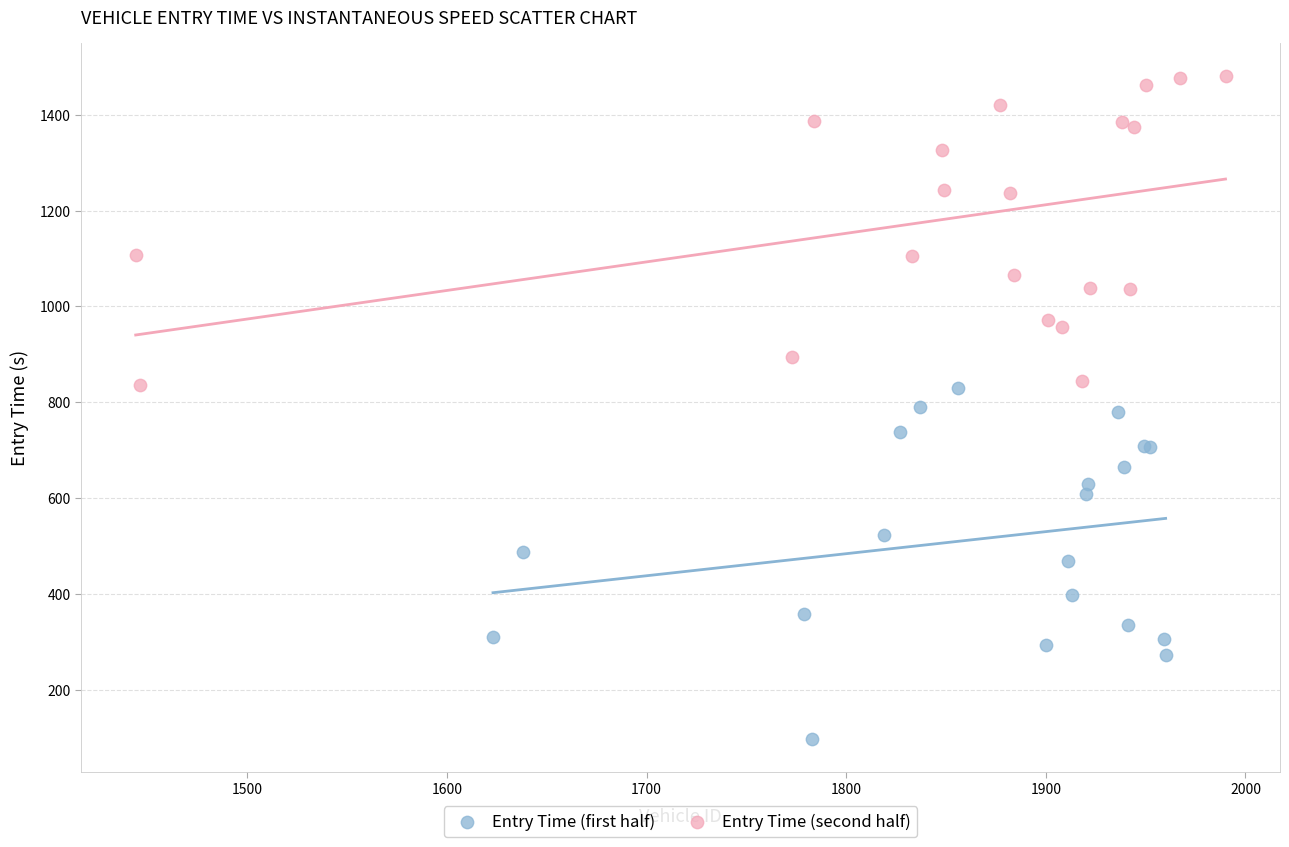

Which series reaches the minimum Y coordinate?

Entry Time (first half)